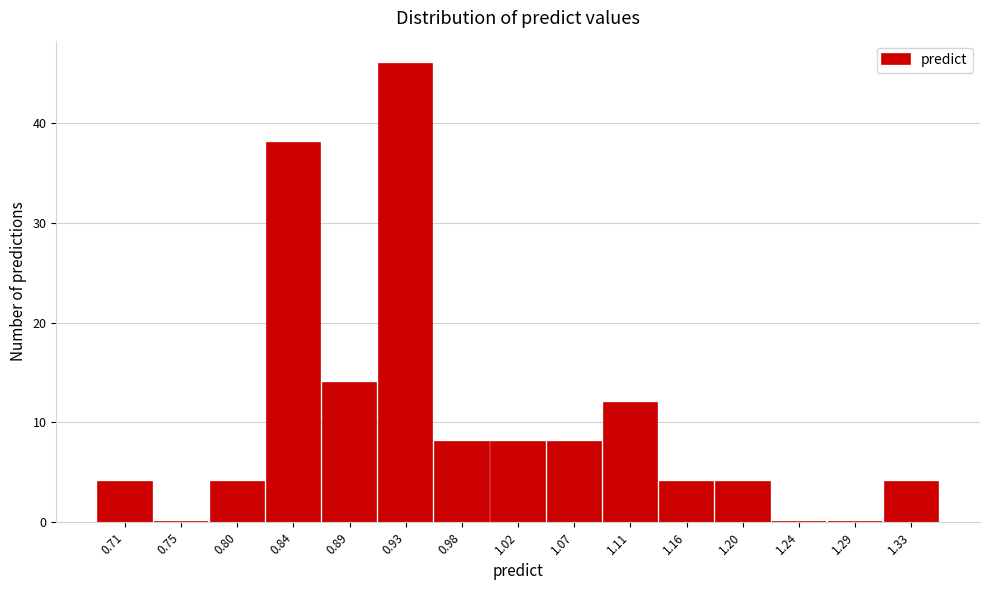

Reading left to right, what are all the values shown in this chart?

0.71=4	0.75=0	0.80=4	0.84=38	0.89=14	0.93=46	0.98=8	1.02=8	1.07=8	1.11=12	1.16=4	1.20=4	1.24=0	1.29=0	1.33=4